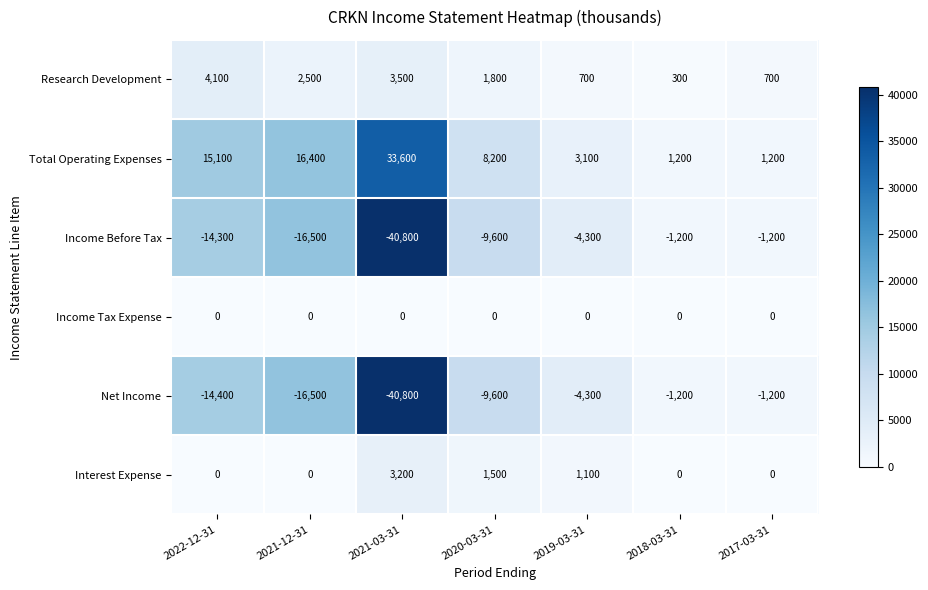

What is the lowest value of the Total Operating Expenses series?

1200